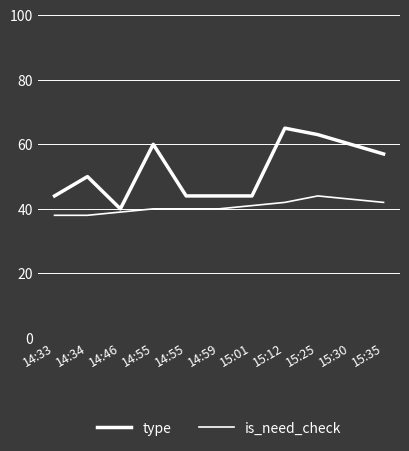

Is it true that is_need_check equals 75 at 15:25?

False